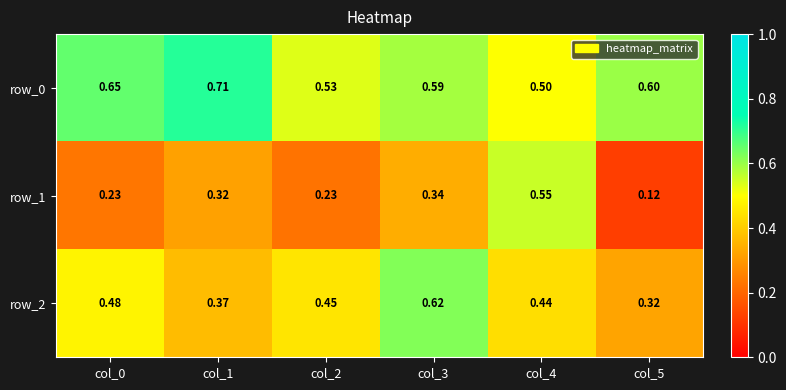

Between col_2 and col_5, which series saw the biggest shift?

row_2